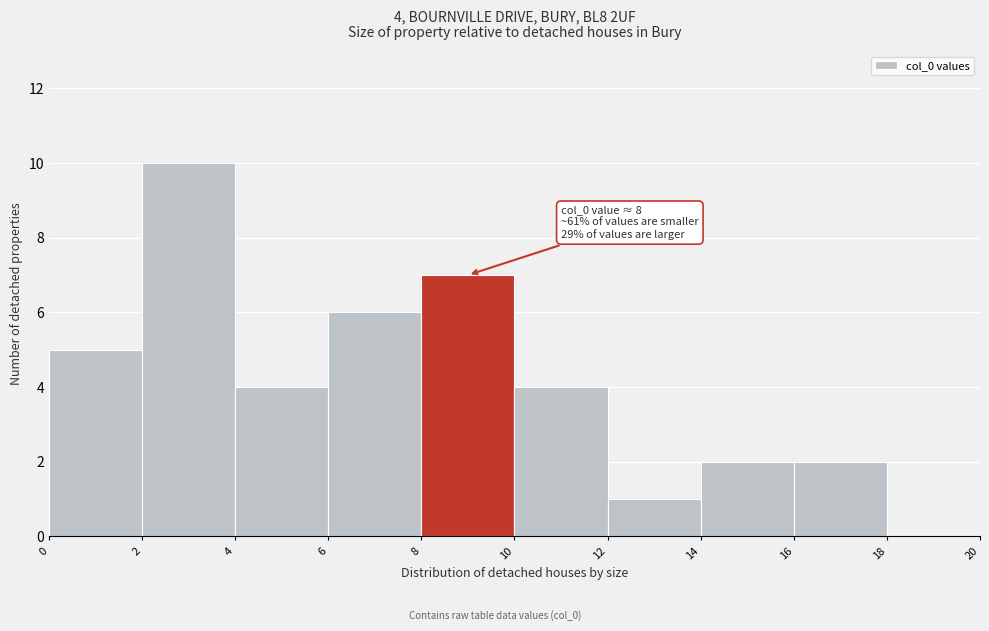

Over which range of the x-axis is the bar tallest?

2 to 4